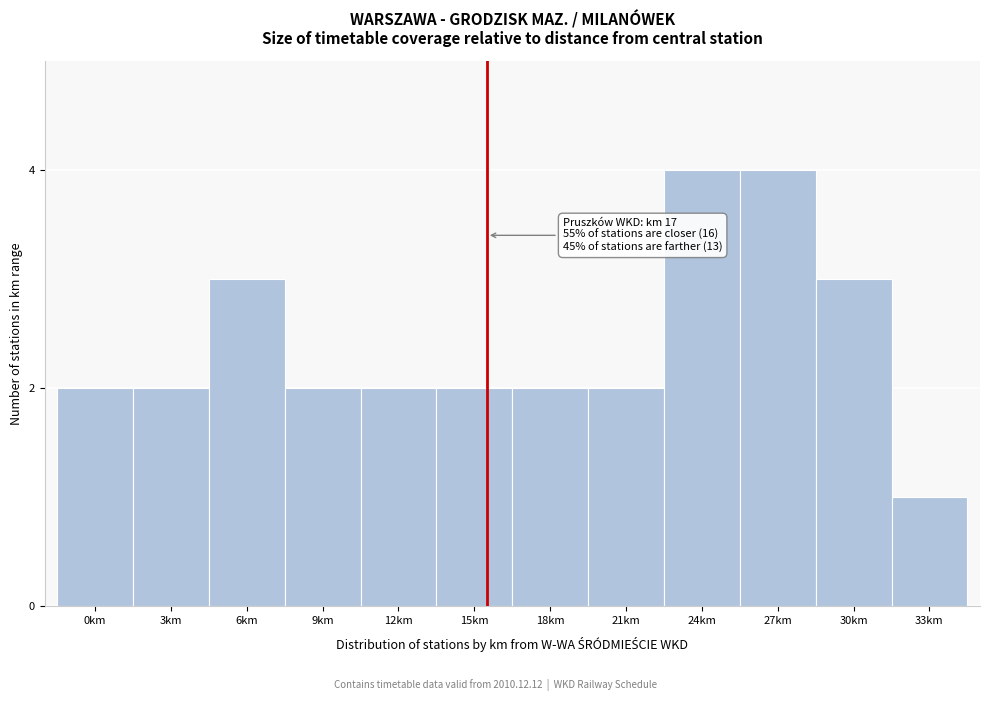

Reading left to right, list all the values displayed in this chart.

0km=2	3km=2	6km=3	9km=2	12km=2	15km=2	18km=2	21km=2	24km=4	27km=4	30km=3	33km=1